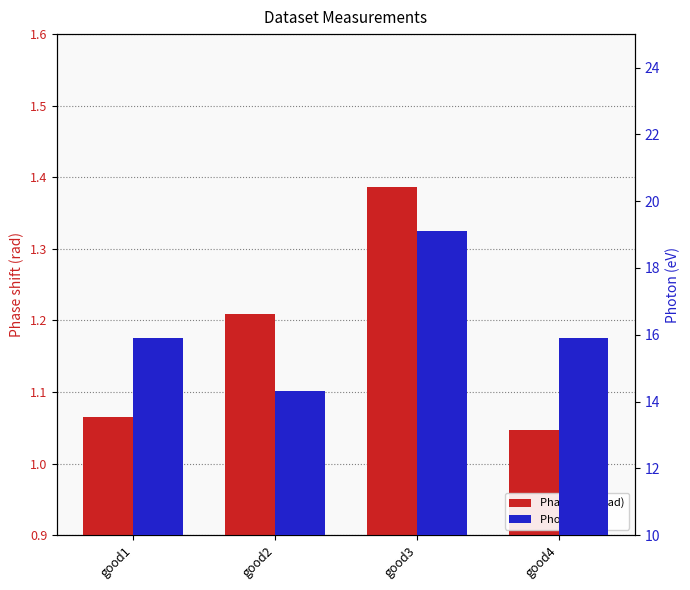

Between good3 and good4, which series saw the biggest shift?

Photon (eV)